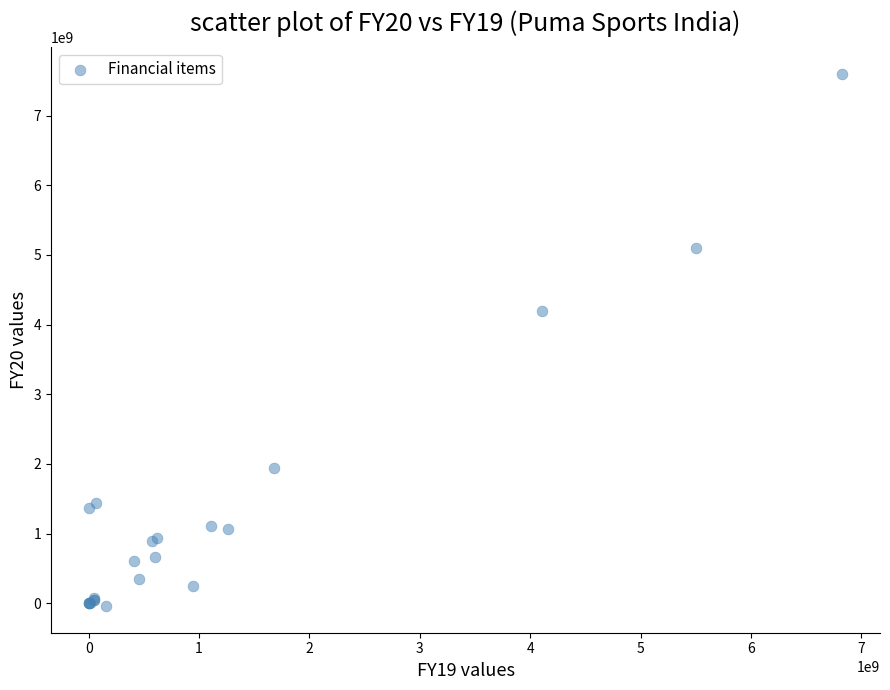

What Y value in the scatter plot is closest to 3779540000?

4191370000